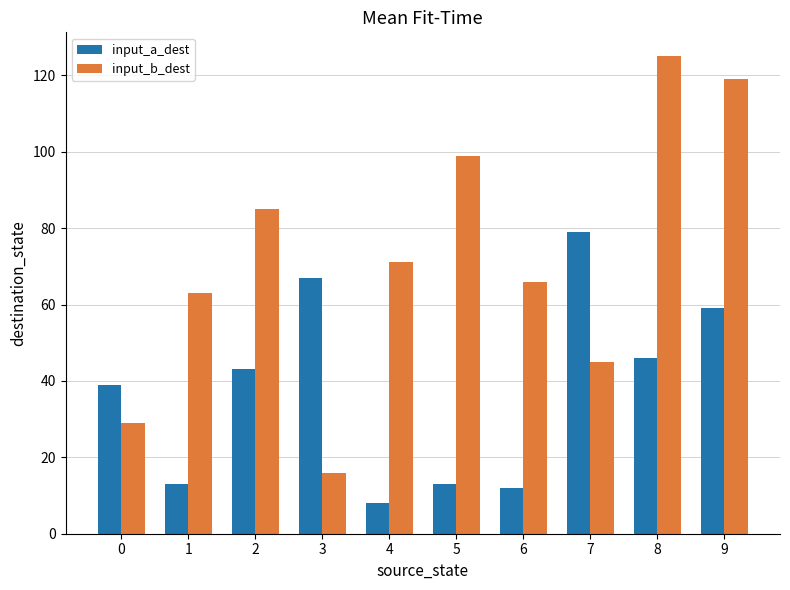

At which category does the chart reach its minimum across all series?

4